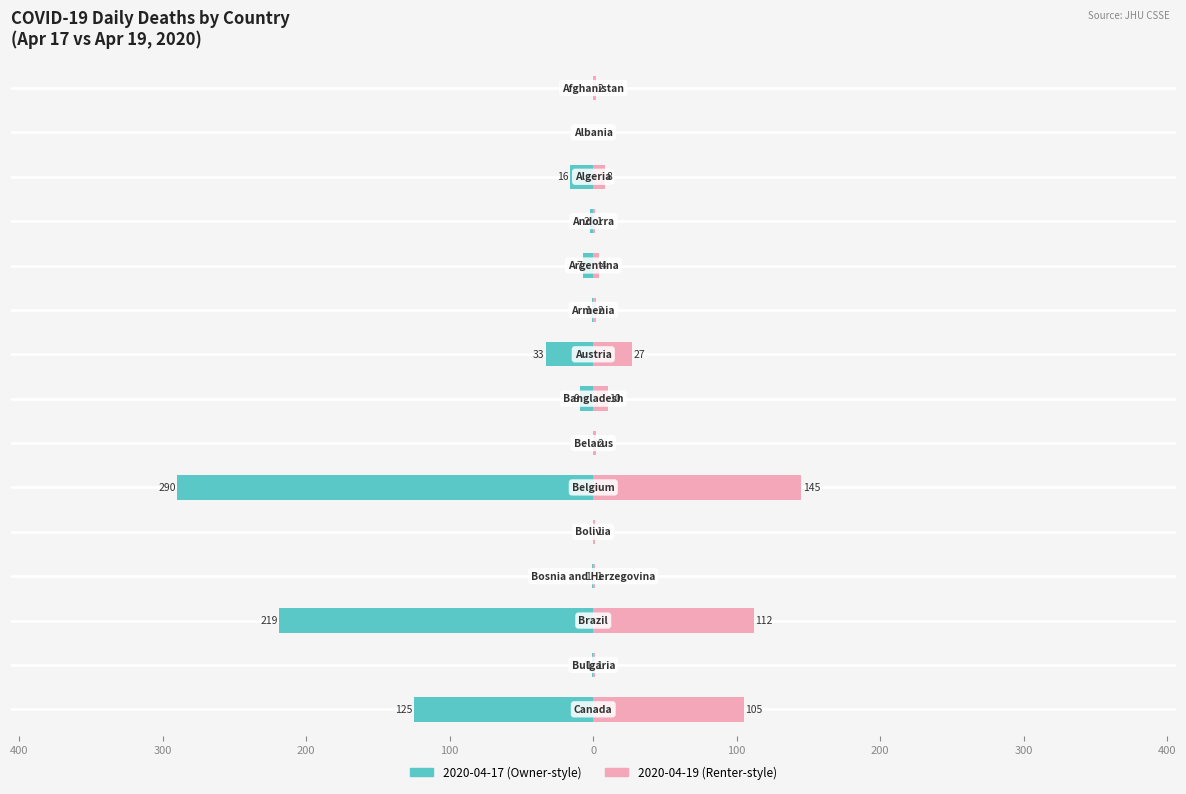

What position from the right is Argentina?

11